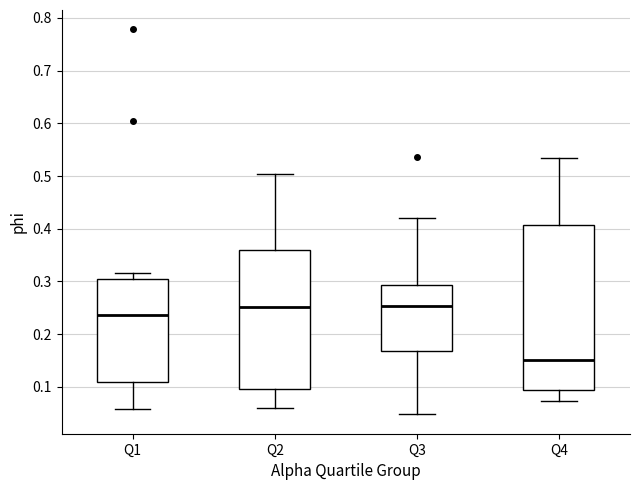

Which box's median line is the lowest?

Q4